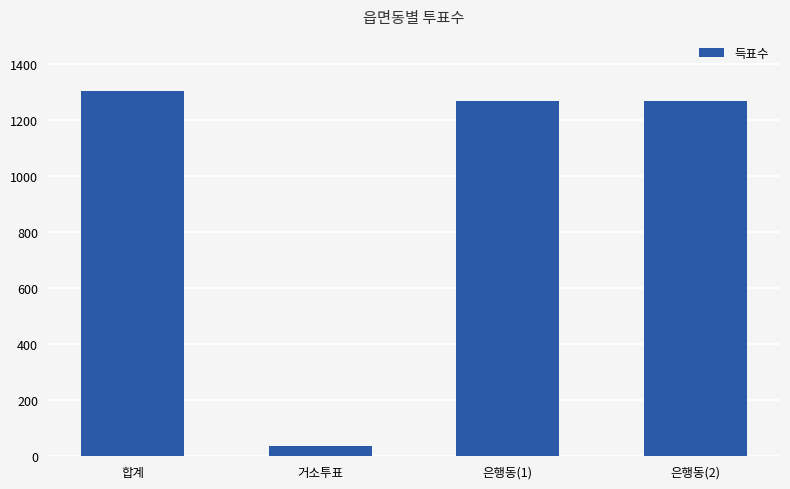

Where does the data first go above 1267?

합계